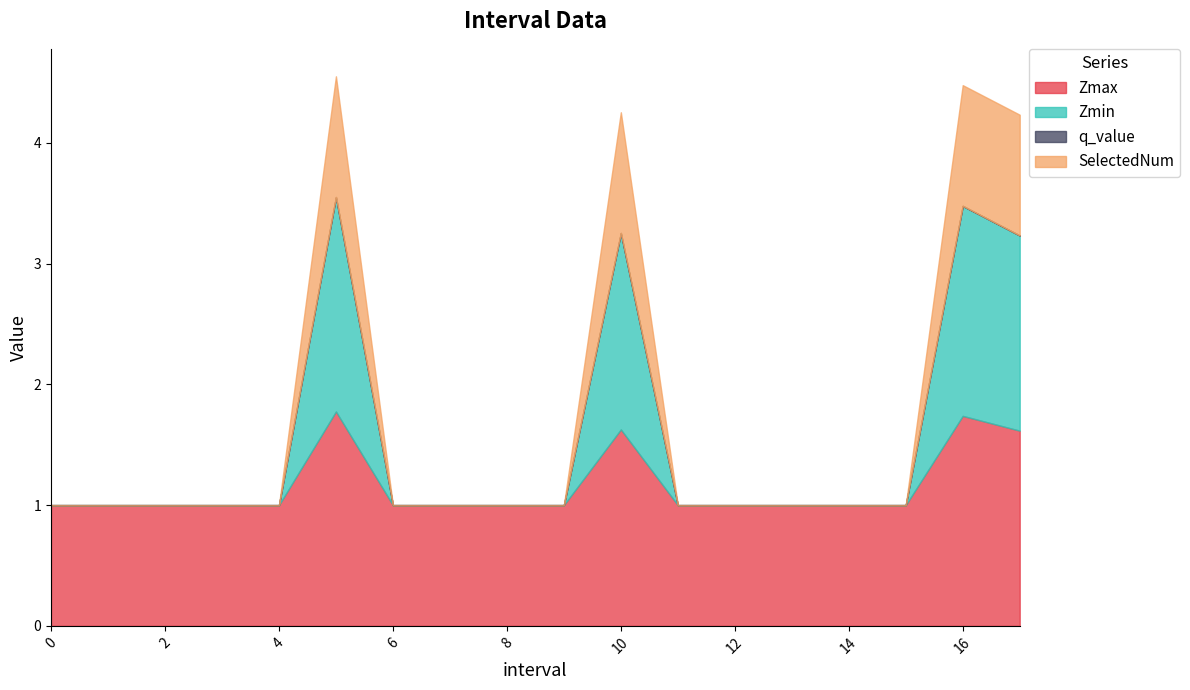

What is the lowest value of the Zmax series?

1.0